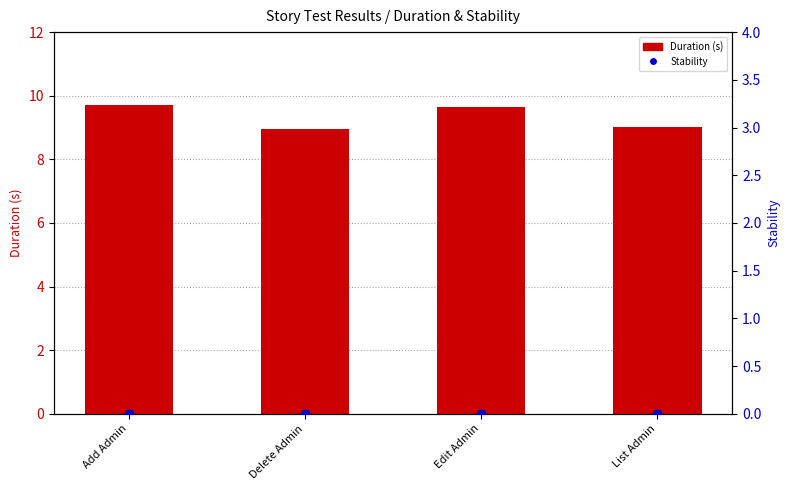

Is the value of Duration (s) at List Admin greater than the value of Stability at Edit Admin?

Yes